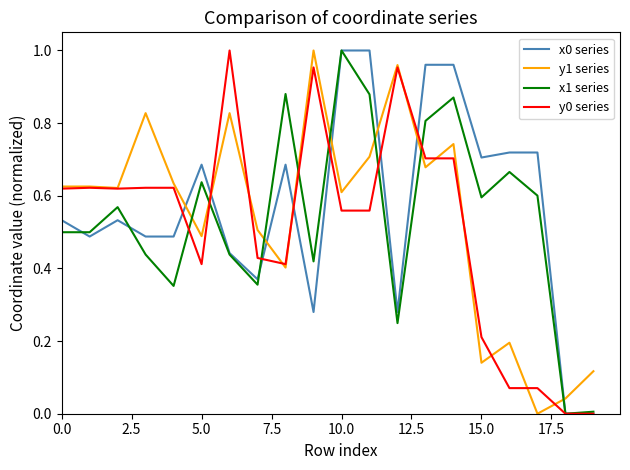

True or false: y1 series and x0 series cross at least once.

True